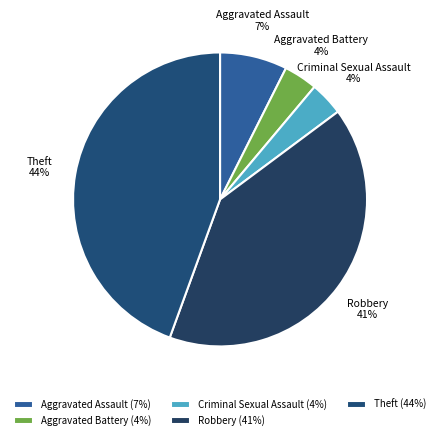

Count the number of slices in the pie.

5